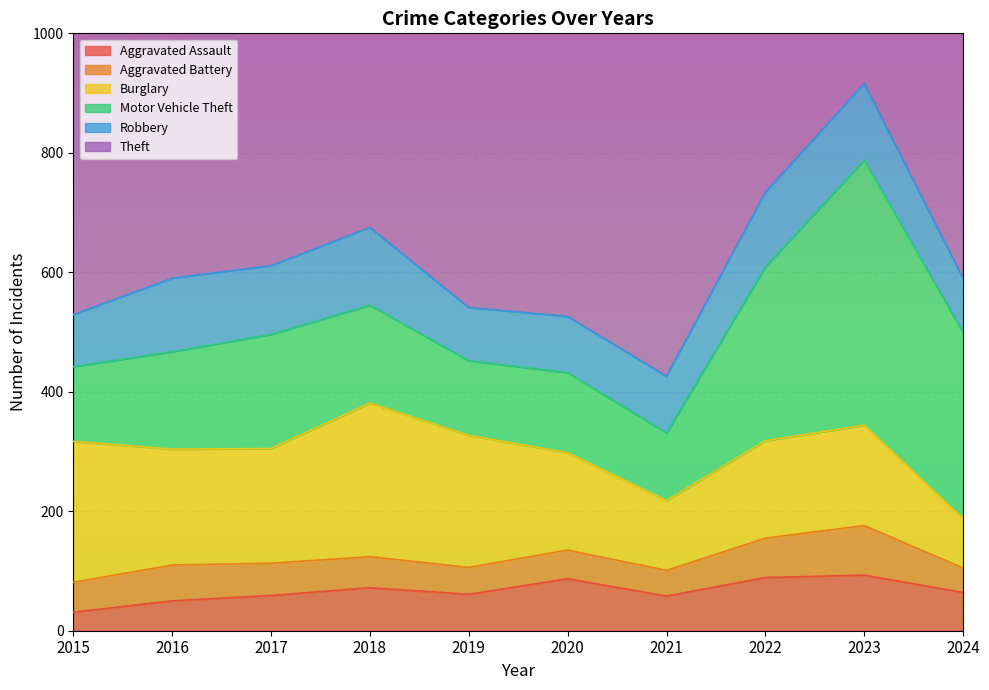

Reading right to left, what are all the values shown in this chart?

Aggravated Assault: 64	93	89	58	87	61	72	59	50	31
Aggravated Battery: 41	83	66	43	48	45	52	54	60	50
Burglary: 83	168	163	117	163	221	257	192	194	236
Motor Vehicle Theft: 311	444	291	113	134	125	164	191	163	125
Robbery: 91	128	125	95	94	89	130	115	123	87
Theft: 595	864	912	691	713	855	767	873	689	641